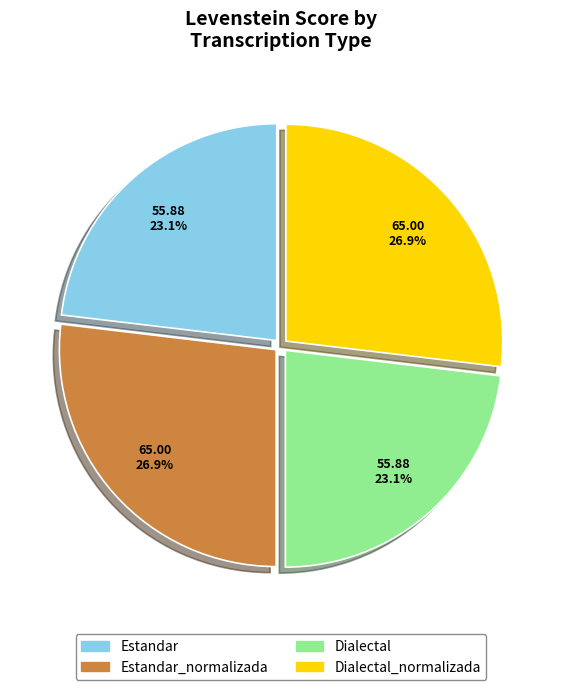

Between Estandar and Dialectal_normalizada, which is larger?

Dialectal_normalizada